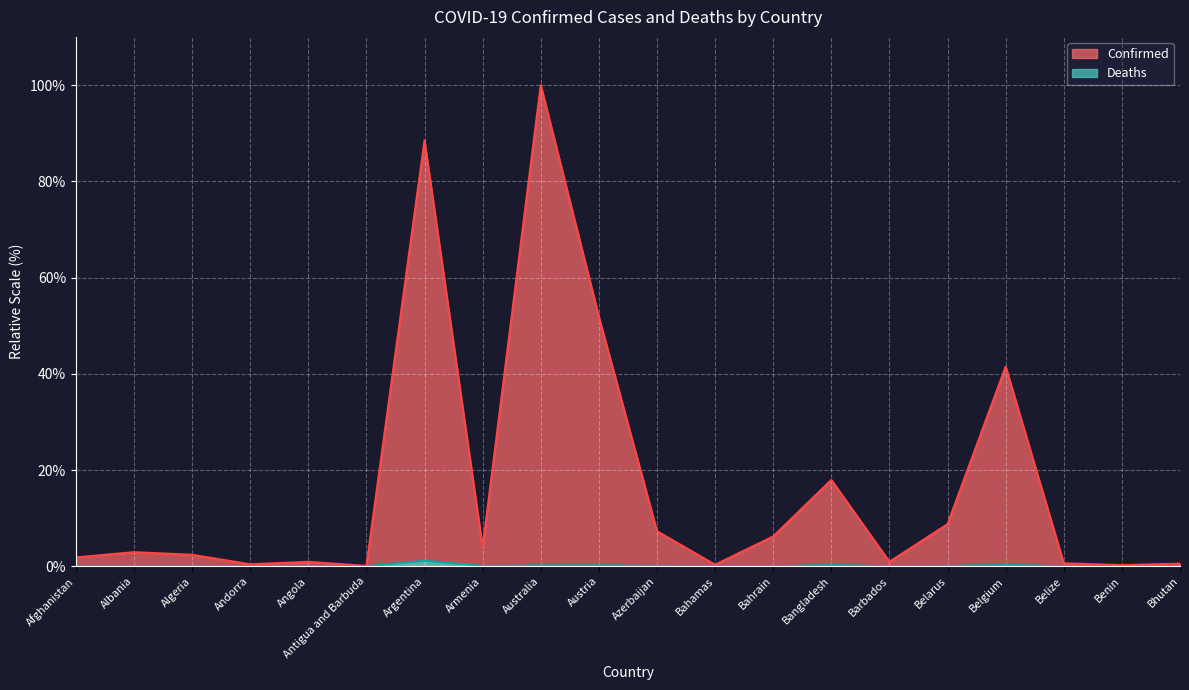

Rank the series at Afghanistan from lowest to highest value.

Deaths, Confirmed